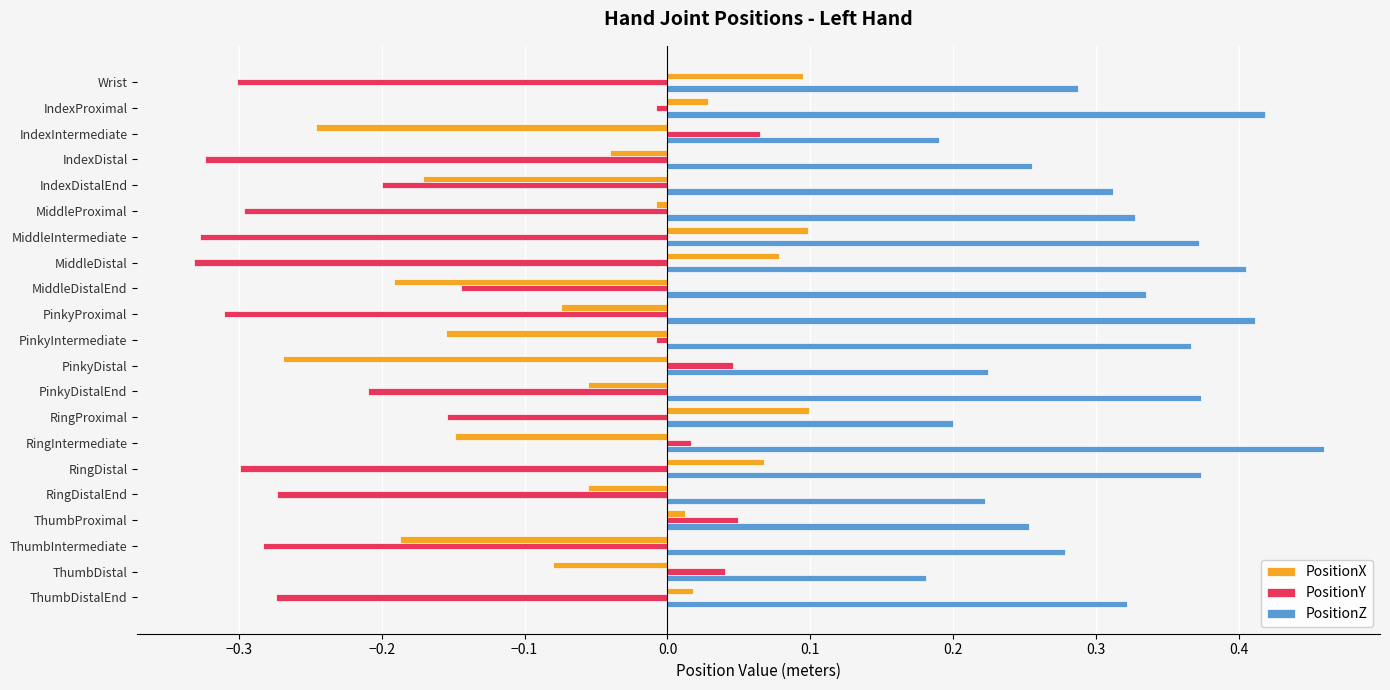

Rank the series by their average value, from highest to lowest.

PositionZ, PositionX, PositionY